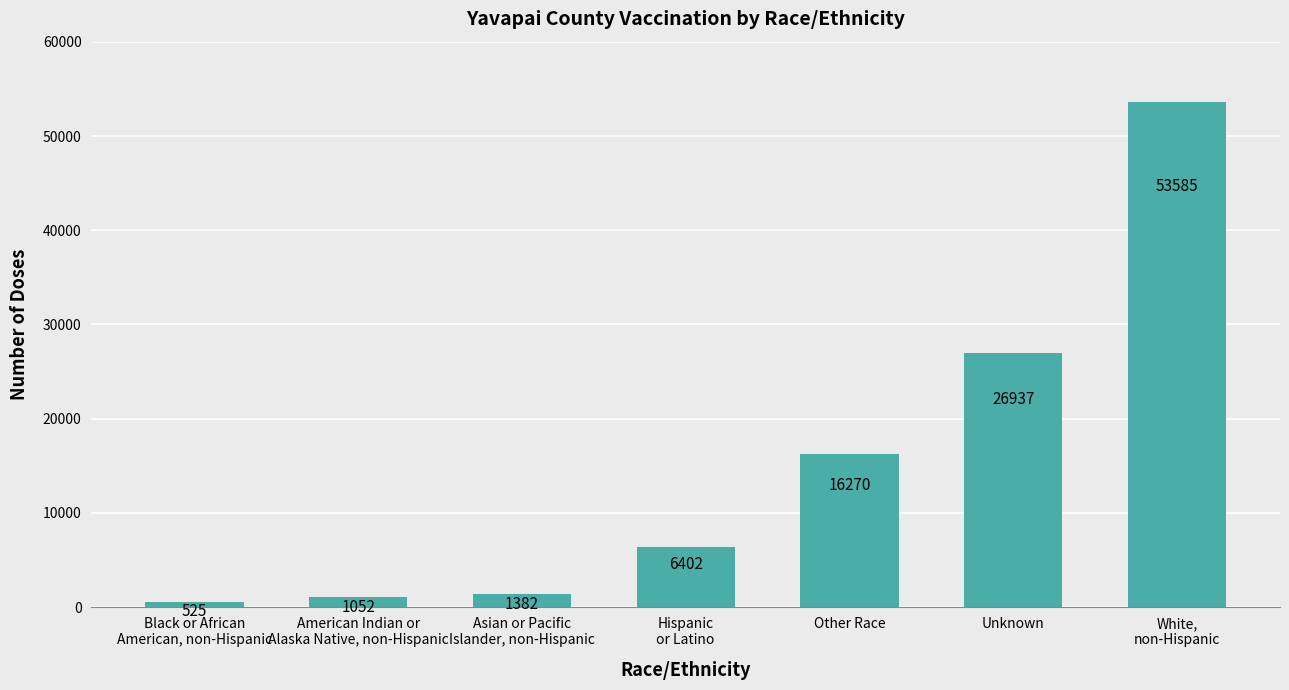

Where is the data nearest to the value 27055?

Unknown